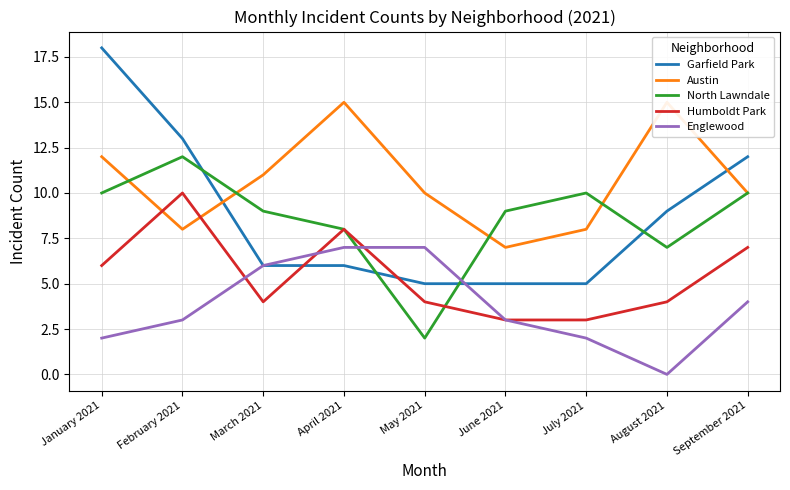

At which label does North Lawndale reach its peak?

February 2021